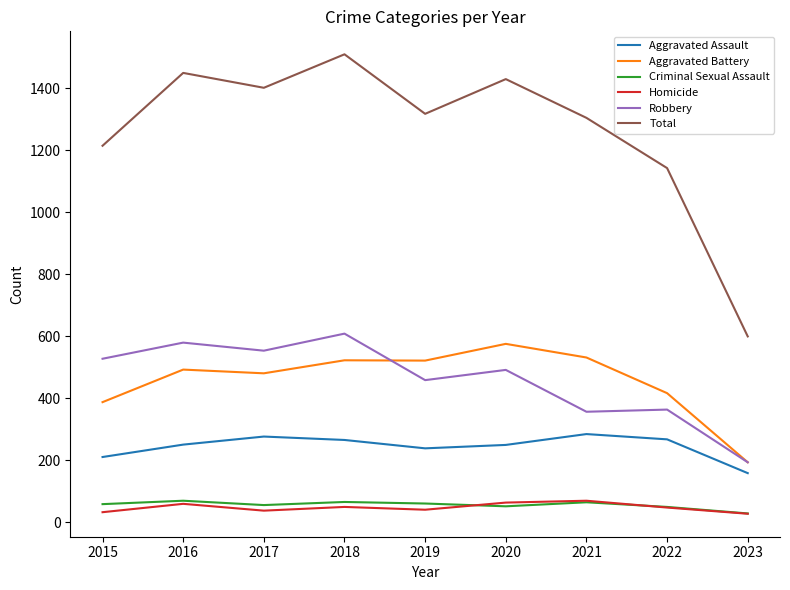

Which series changed the most between 2017 and 2021?

Robbery